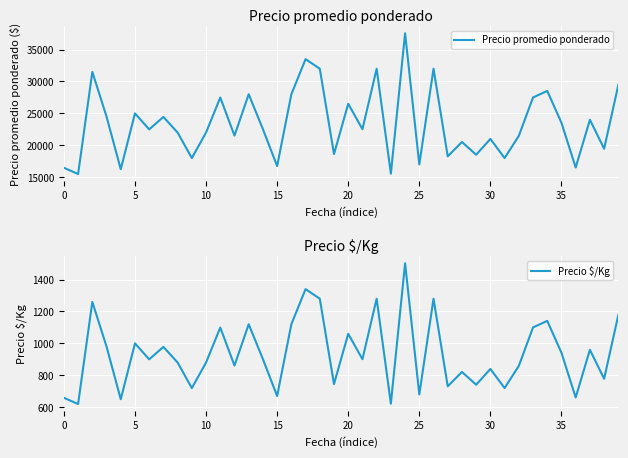

What is the spread (max minus min) of values at 33?

26400